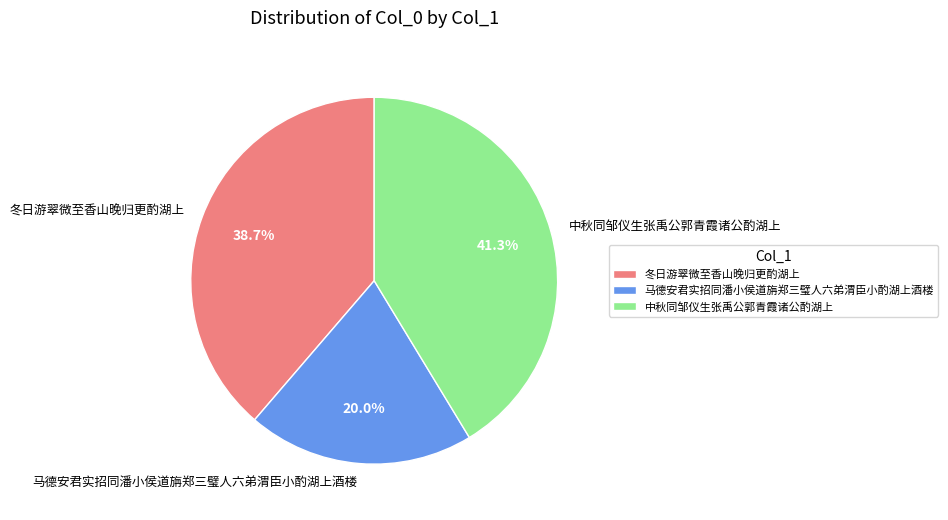

Count the number of slices in the pie.

3